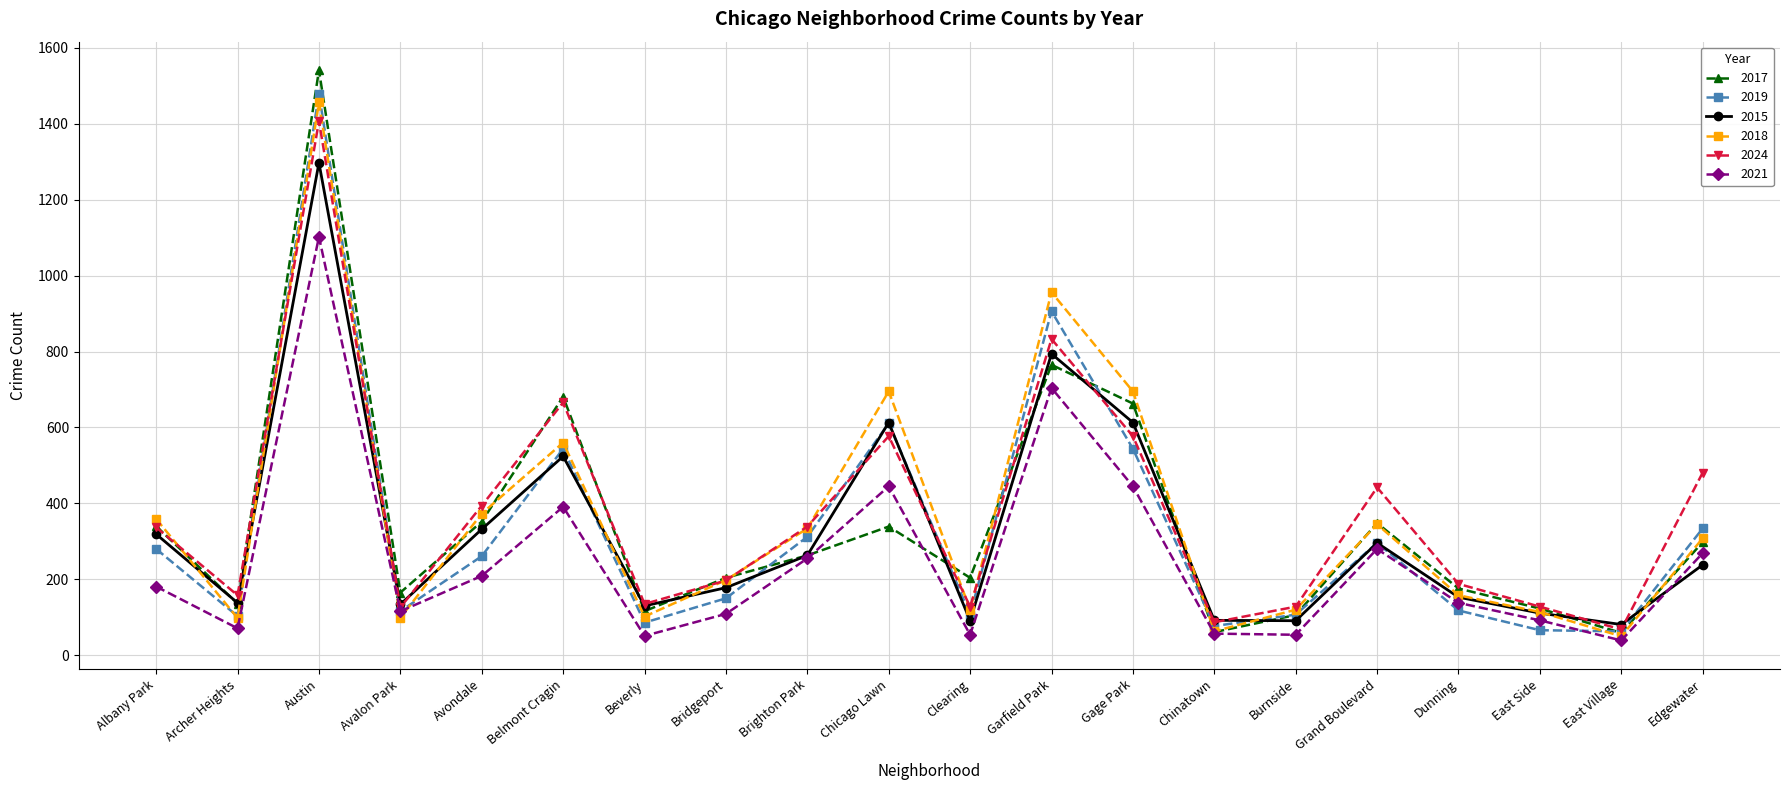

At how many categories does at least one series exceed 845?

2